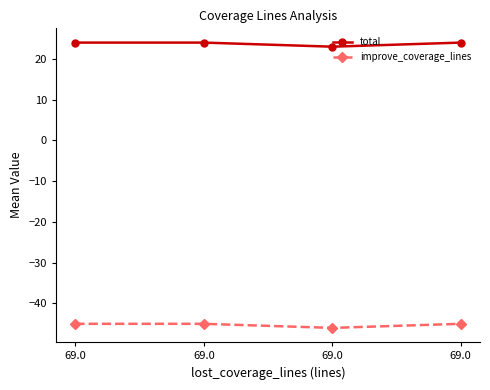

True or false: total has more than 0 interior local peaks.

False